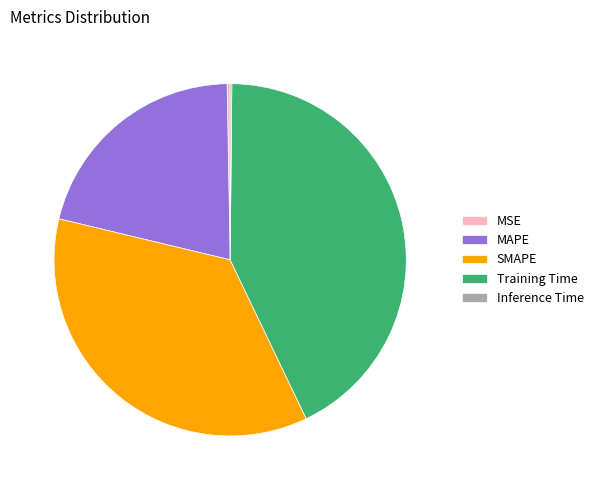

Is it true that Training Time is 43% of the pie?

True